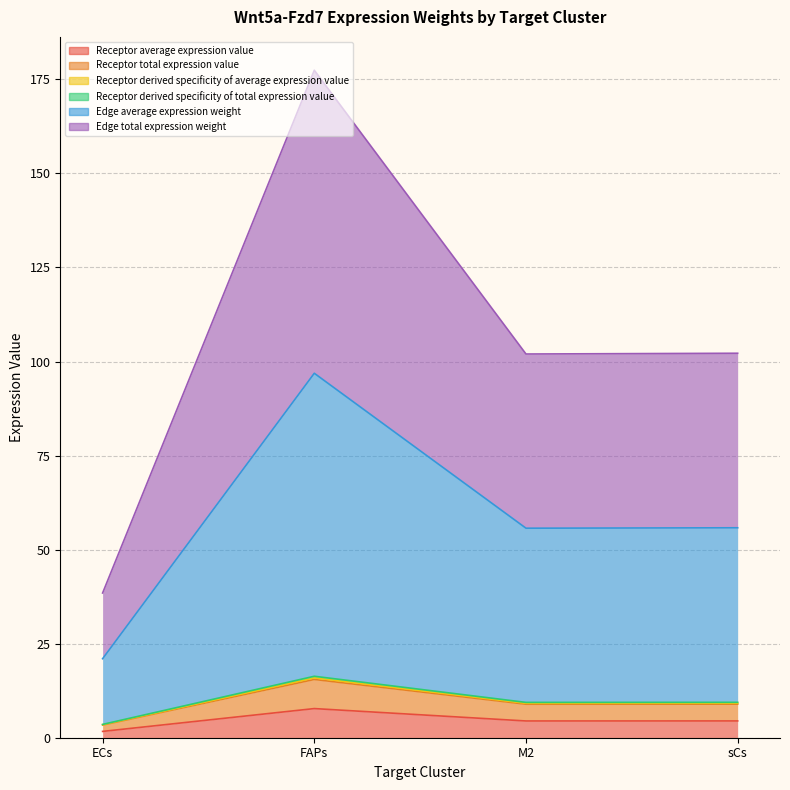

Is the value of Edge average expression weight at FAPs greater than the value of Receptor derived specificity of total expression value at ECs?

Yes